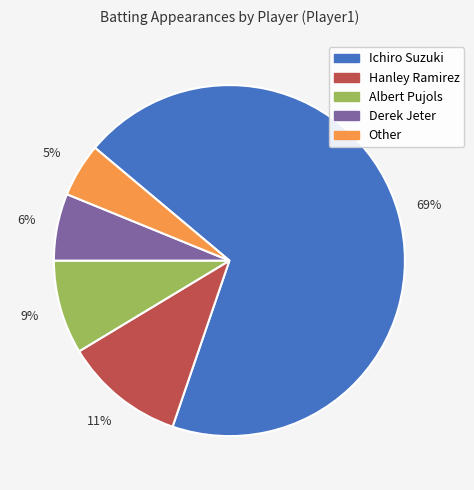

To the nearest percent, what percentage of the pie is Other?

5%